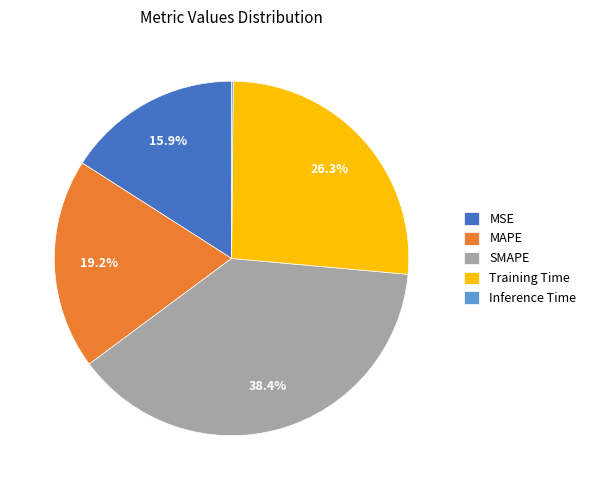

Between MAPE and Training Time, which is larger?

Training Time